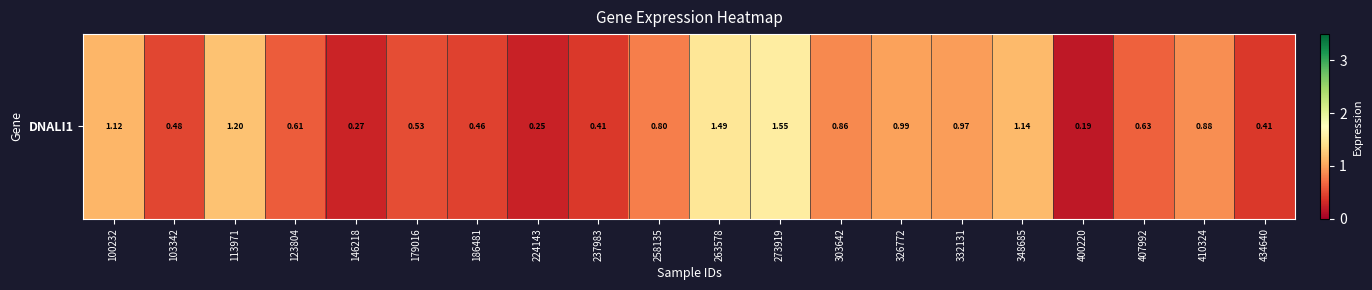

Reading left to right, what are all the values shown in this chart?

1.1	0.5	1.2	0.6	0.3	0.5	0.5	0.2	0.4	0.8	1.5	1.6	0.9	1.0	1.0	1.1	0.2	0.6	0.9	0.4